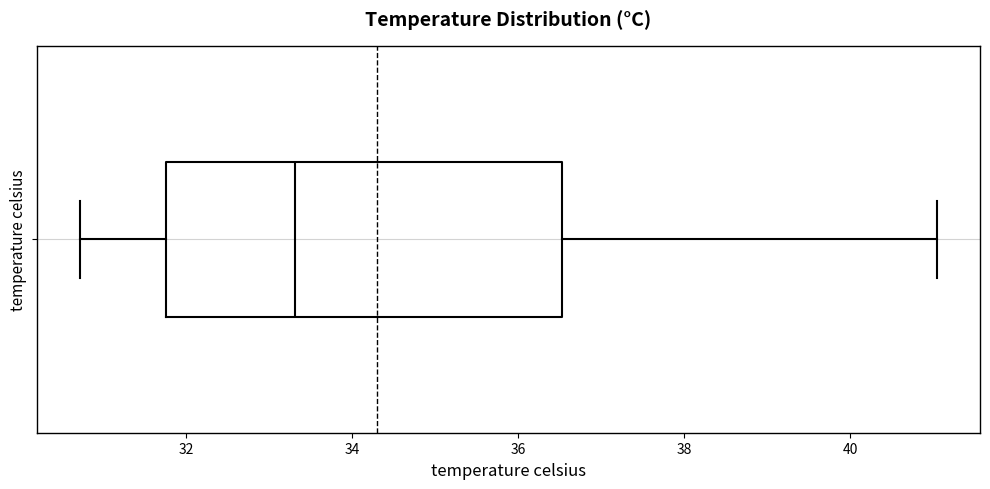

Transcribe this box plot: give where the median line is, the range the box spans, and where the two whiskers end, as read against the x-axis. The values are not printed on the chart, so give them approximately, as read against the axis.

median 33.4, box 31.8 to 36.6, whiskers 30.8 to 41.0